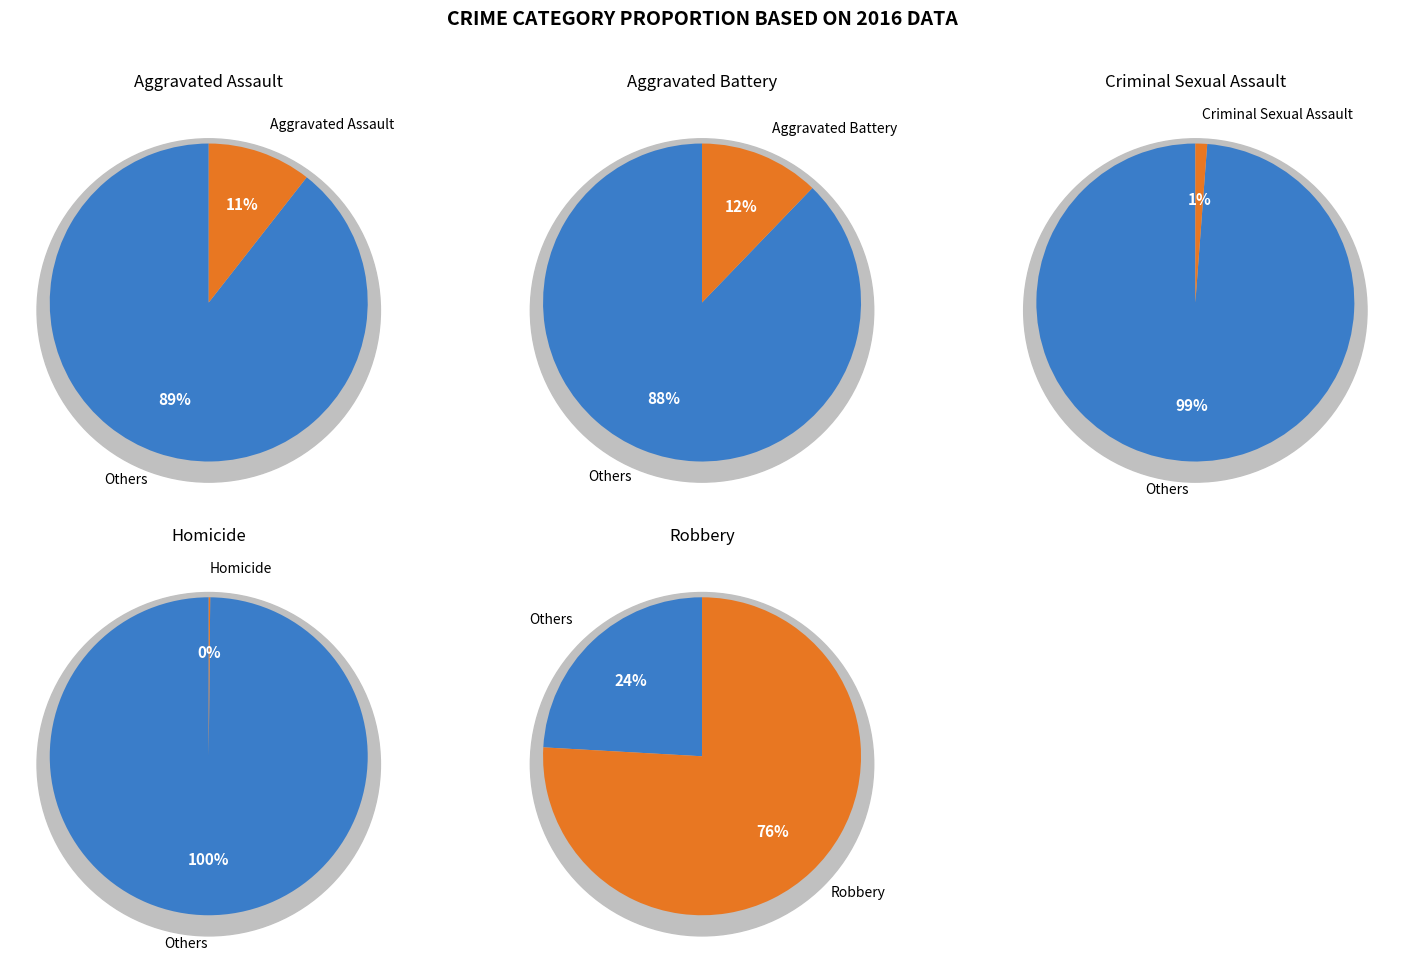

To the nearest percent, what percentage of the pie is Robbery?

76%